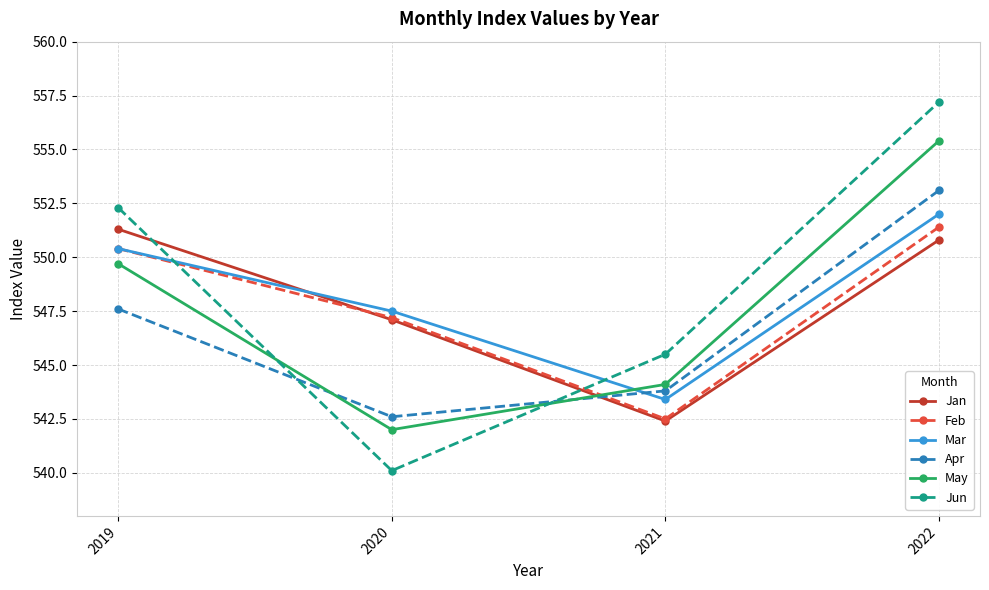

What is the difference between the maximum and second lowest values in the Mar series?

4.5